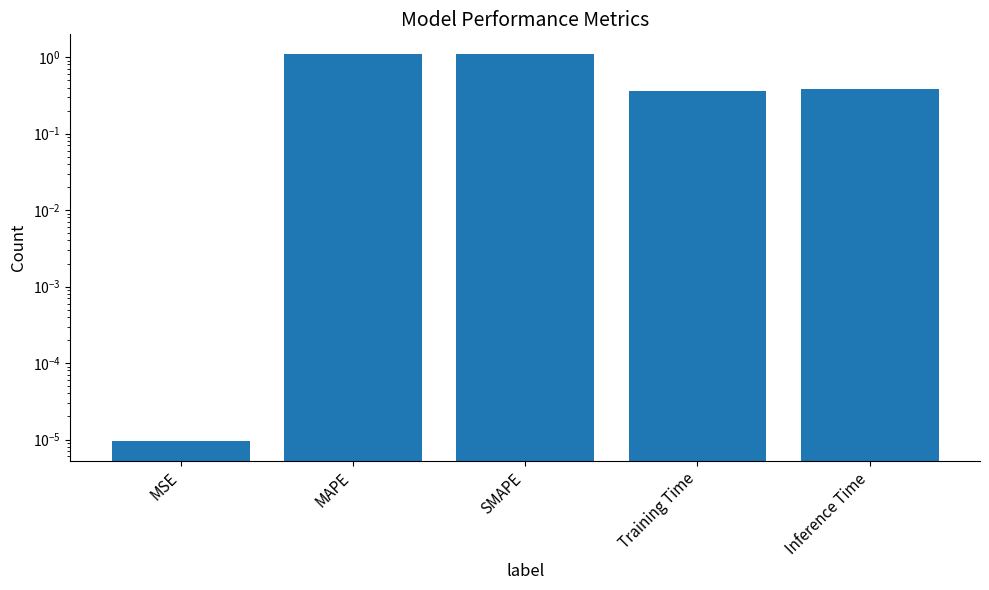

Reading left to right, what are all the values shown in this chart?

MSE=0.0	MAPE=1.1	SMAPE=1.1	Training Time=0.4	Inference Time=0.4